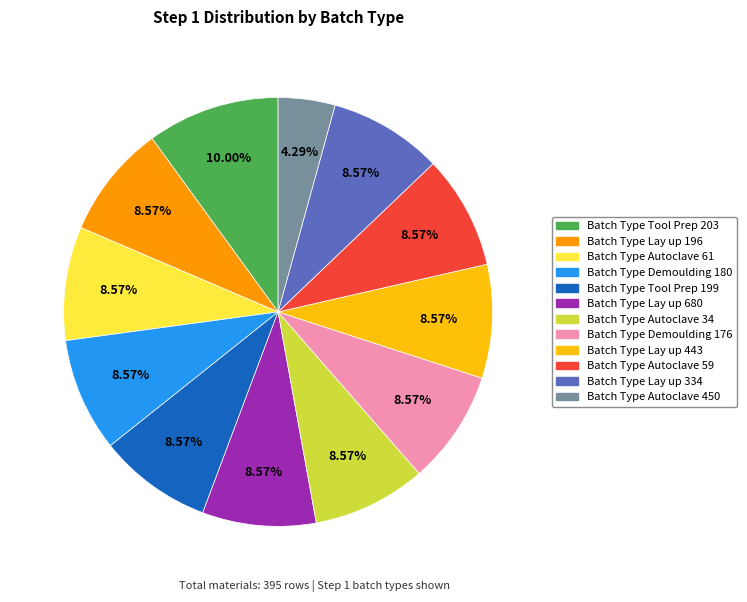

Count the number of slices in the pie.

12